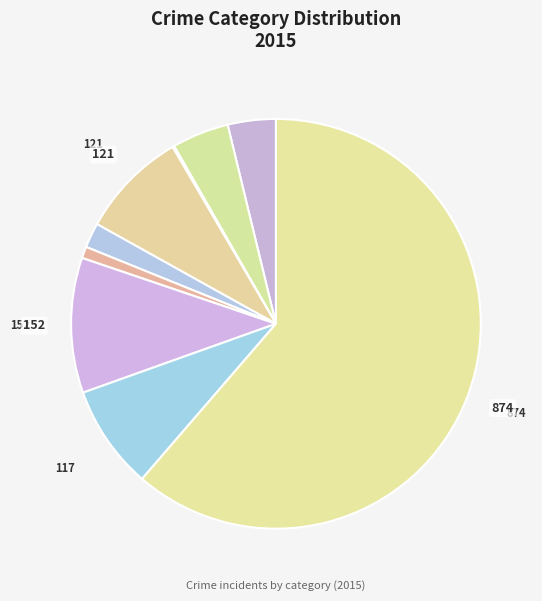

Is there a majority slice in this chart?

Yes